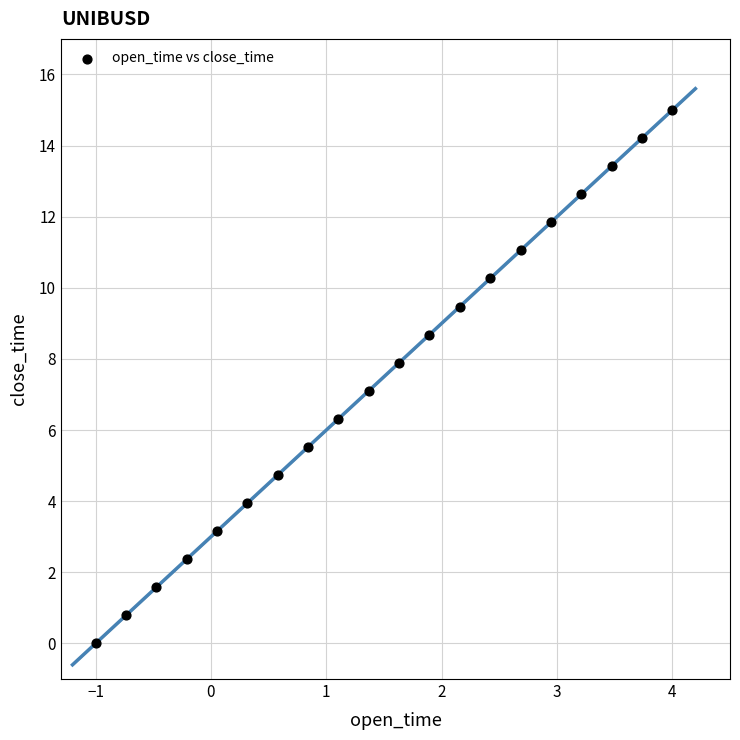

What is the range of Y values (max minus min)?

15.0